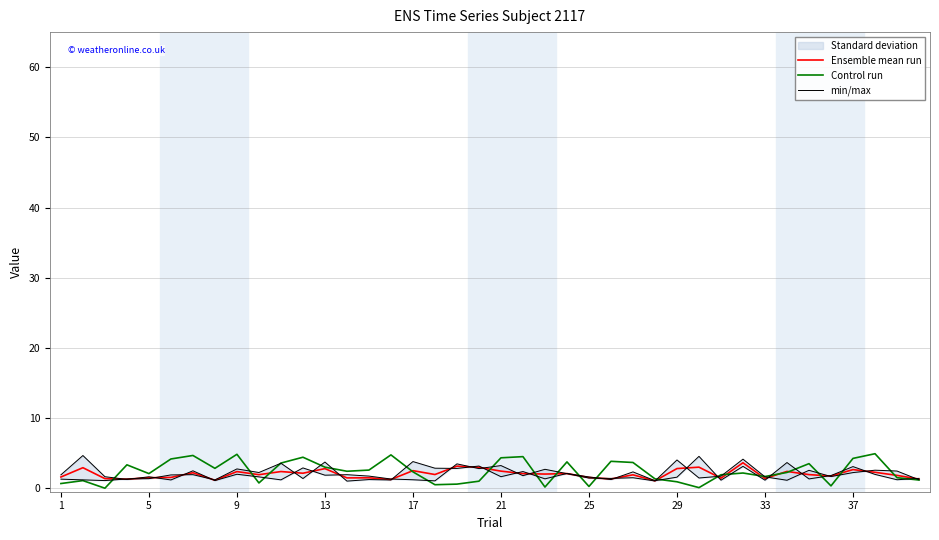

What is the maximum value for Ensemble mean run?

3.6